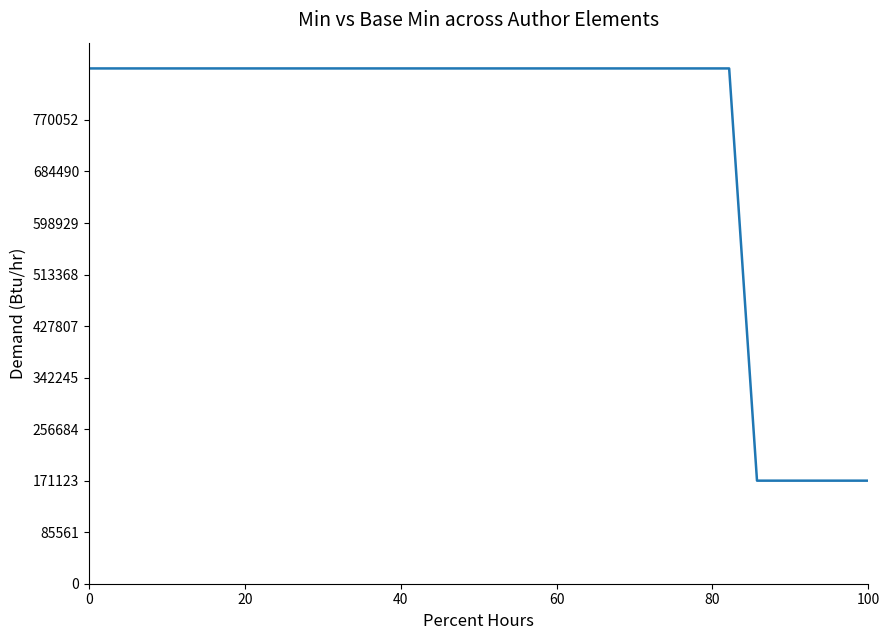

How many categories are shown in the chart?

29